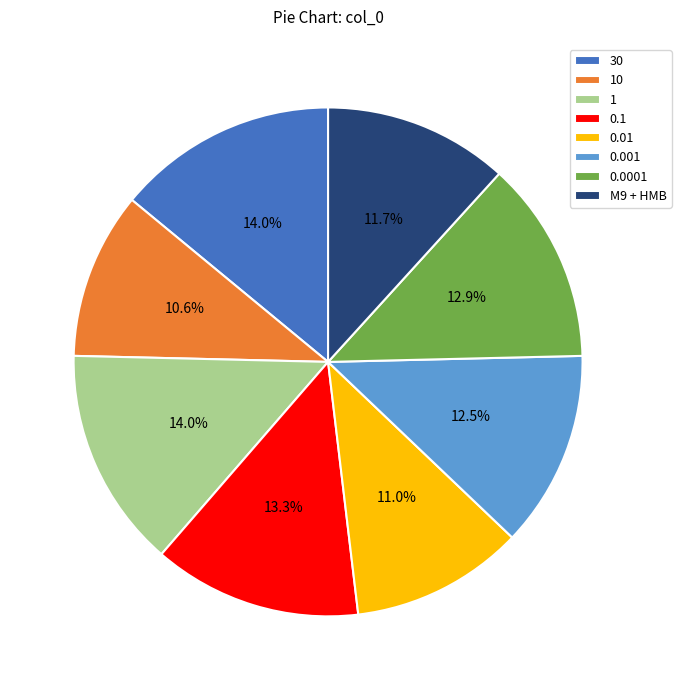

To the nearest percent, what is the difference between the largest and smallest slice percentages?

3%